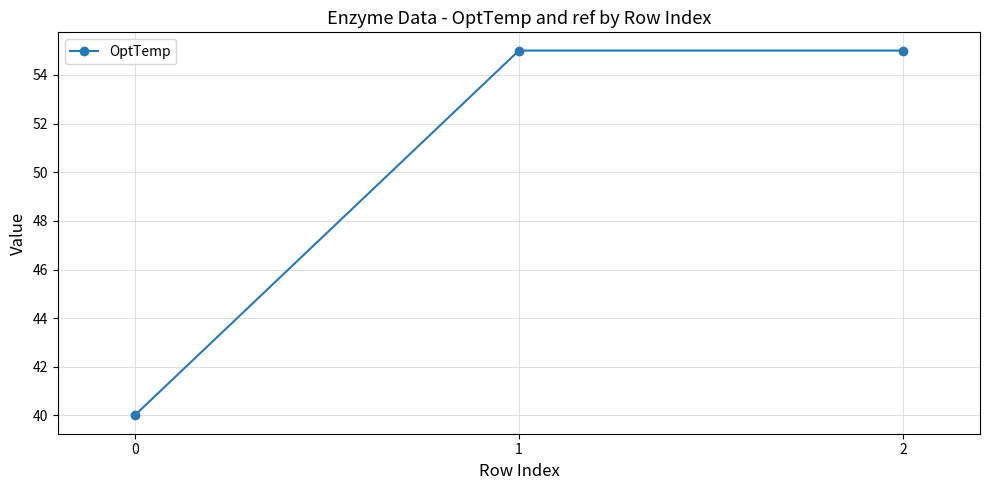

Approximately how many times larger is the value at 2 compared to 1?

1.0